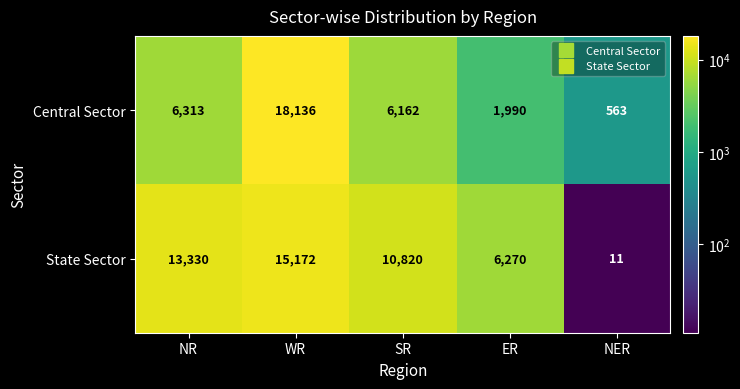

Rank the series by their average value, from lowest to highest.

Central Sector, State Sector